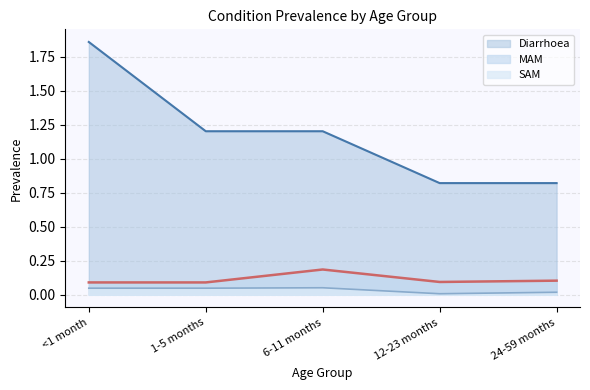

Rank the categories by SAM value from highest to lowest.

6-11 months, <1 month, 1-5 months, 24-59 months, 12-23 months